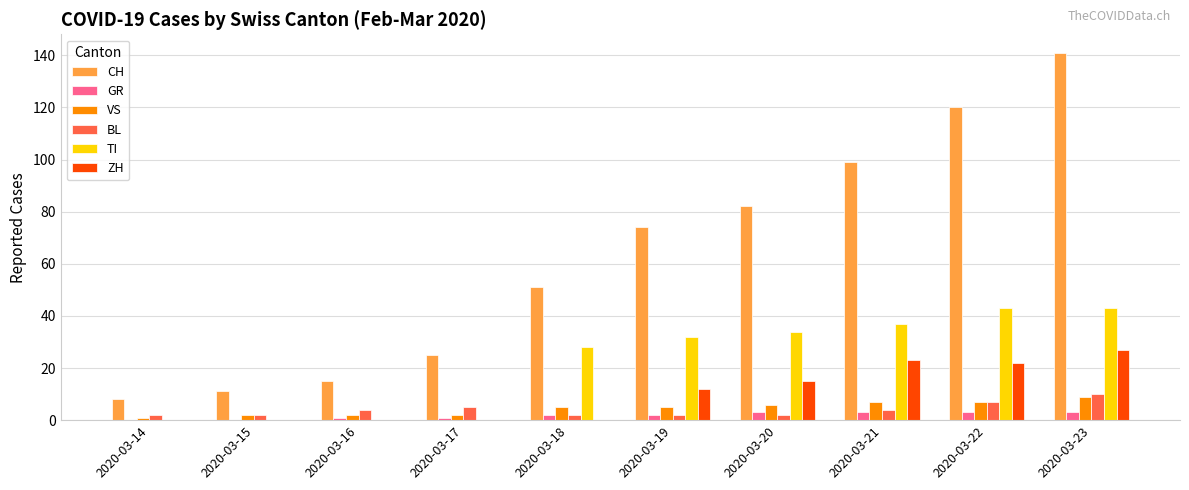

Between 2020-03-15 and 2020-03-22, which series saw the biggest shift?

CH